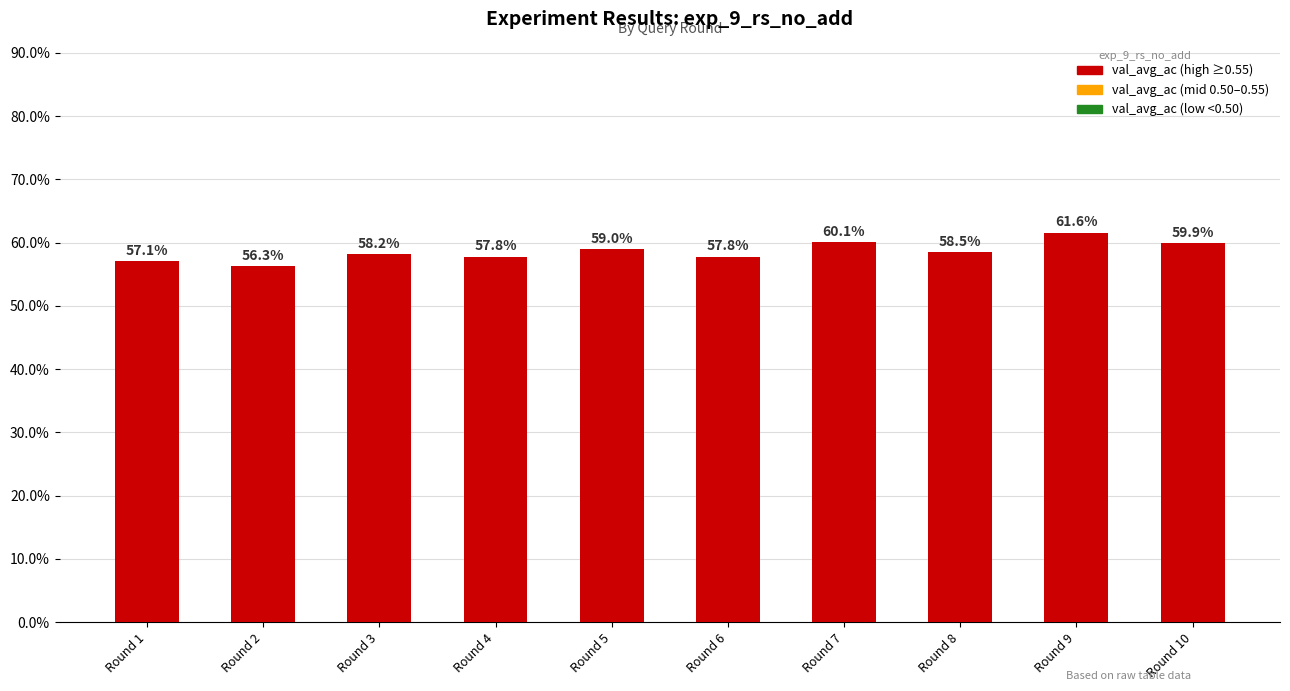

What is the value of the 6th bar from the left?

0.6